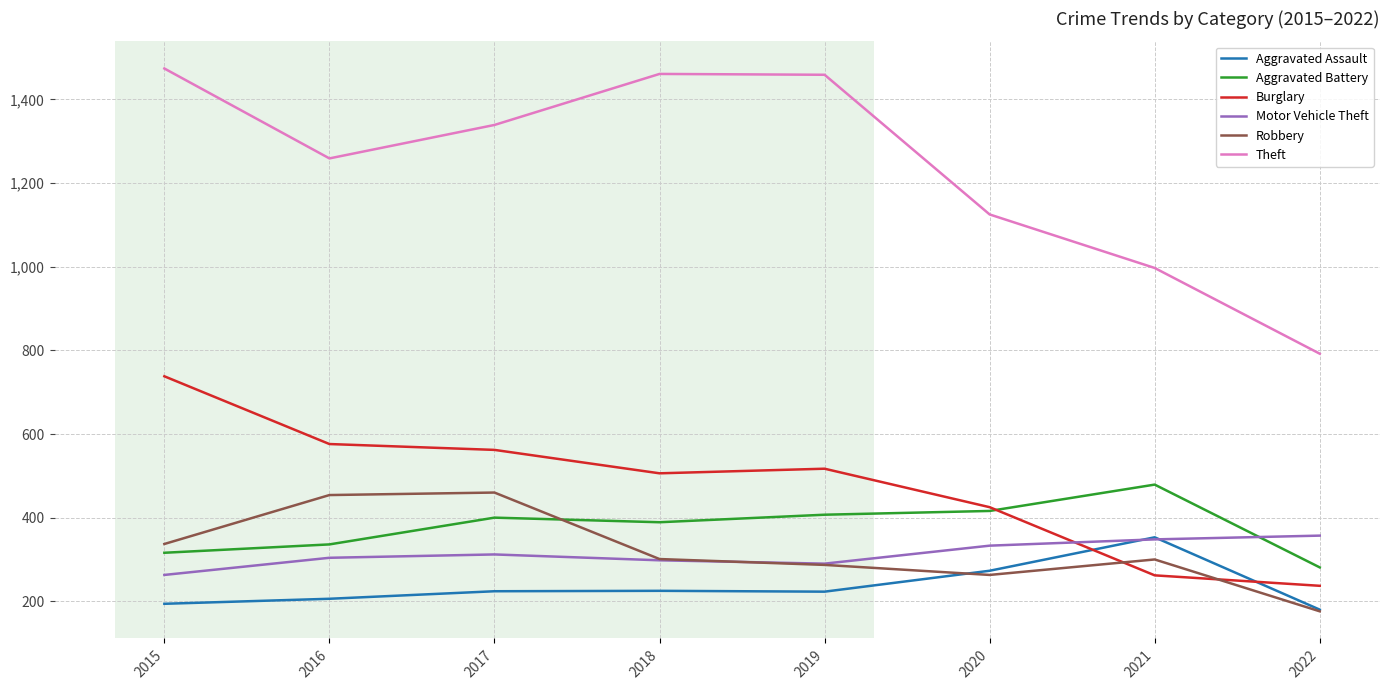

What is the maximum value for Motor Vehicle Theft?

357